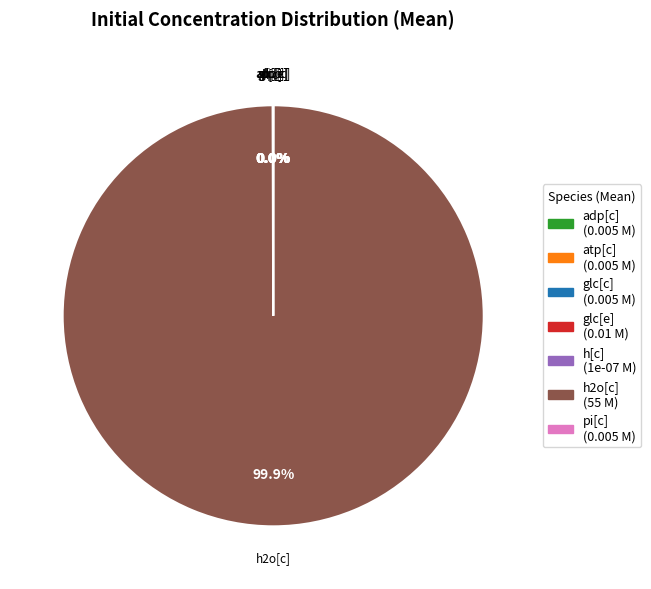

How many segments does this pie chart have?

7